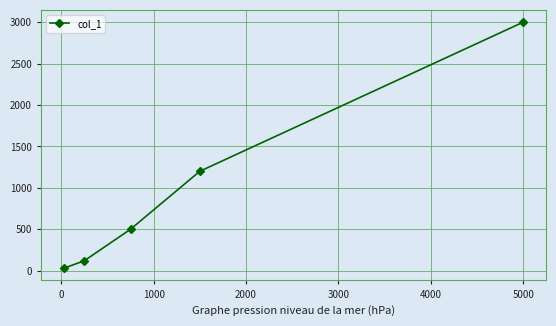

True or false: the data has more than 0 interior local peaks.

False